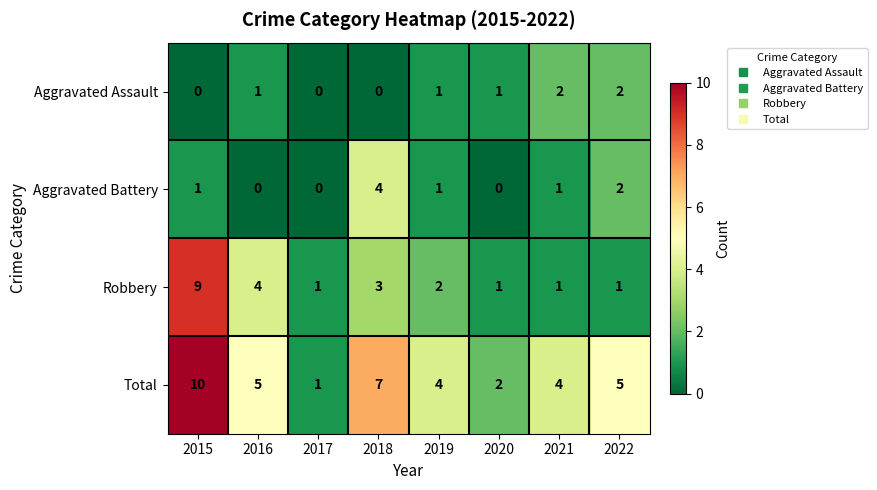

At which category does the chart reach its peak across all series?

2015